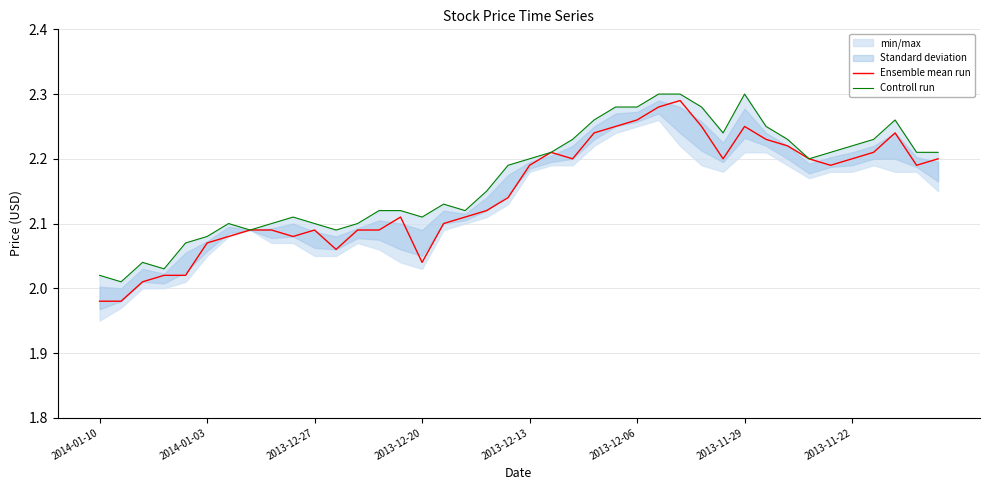

Rank the categories by Ensemble mean run value from highest to lowest.

27, 26, 25, 24, 28, 30, 23, 37, 31, 32, 21, 36, 22, 29, 33, 35, 39, 20, 34, 38, 19, 18, 14, 17, 16, 2013-11-22, 8, 10, 12, 13, 2013-11-29, 9, 2013-12-06, 11, 15, 2013-12-20, 2013-12-13, 2013-12-27, 2014-01-10, 2014-01-03